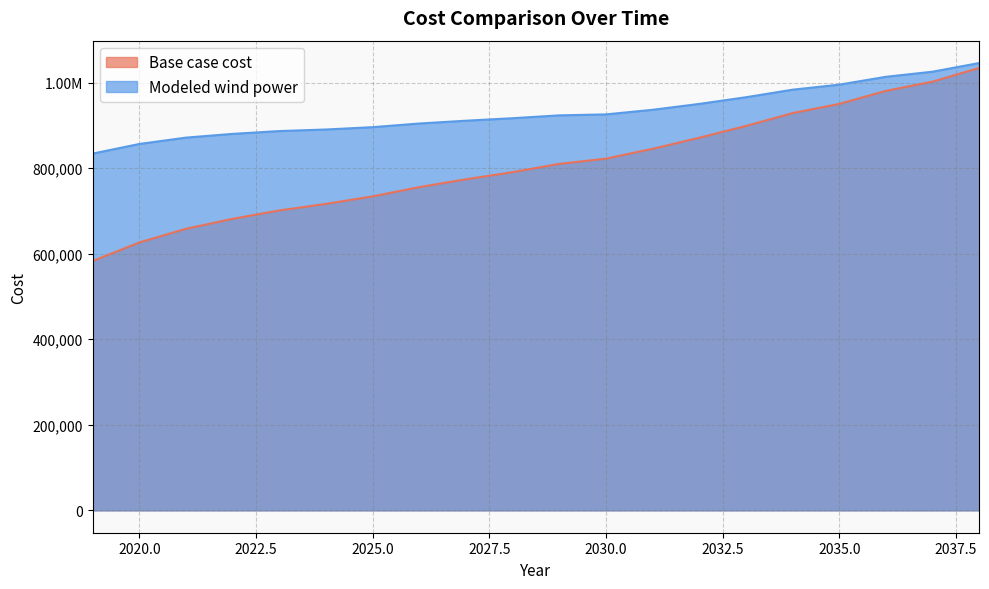

How many values in the Base case cost series are below 809829?

10